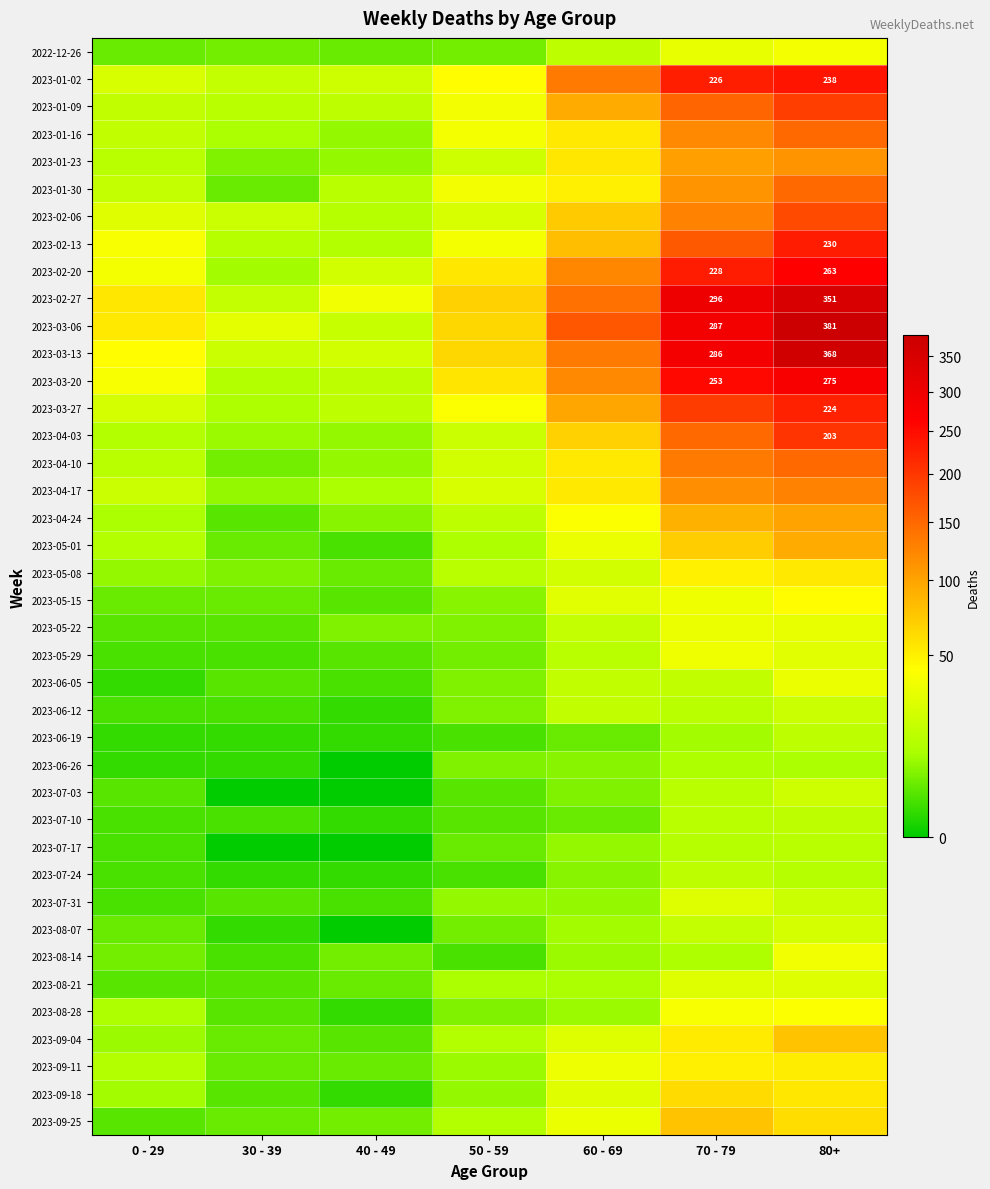

The 2023-02-13 series shows 38 at 50 - 59. True or false?

True